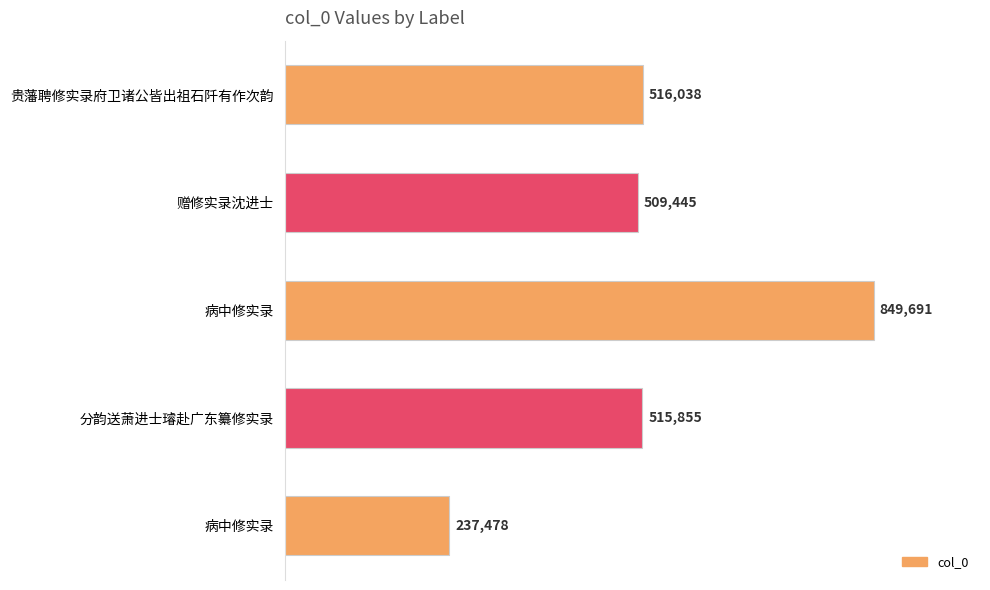

Does the chart contain any negative values?

No